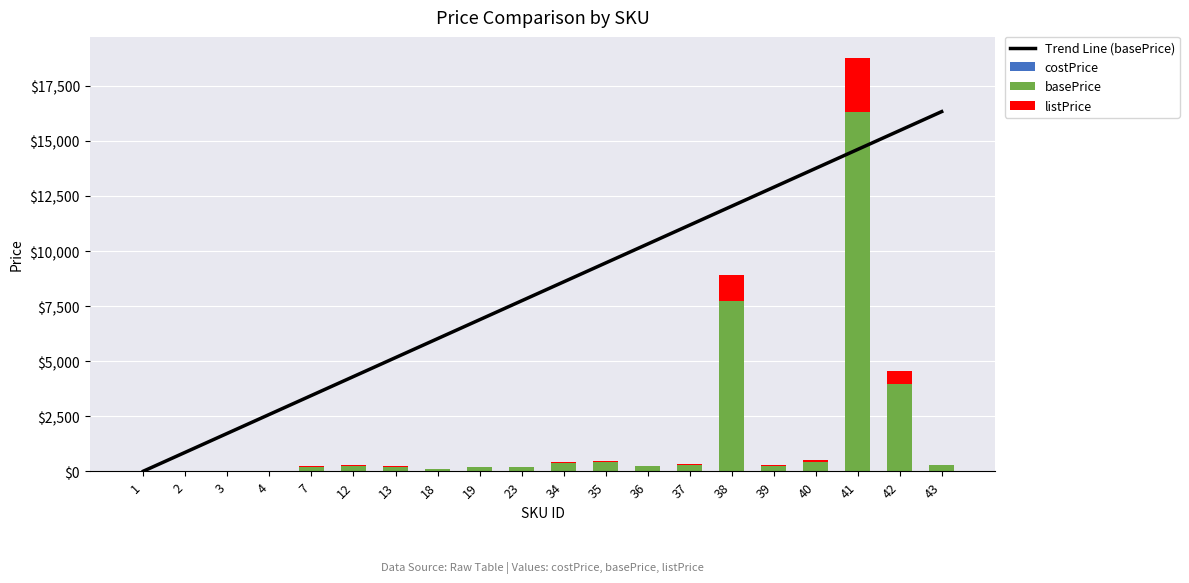

What is the spread (max minus min) of values at 7?

3447.8